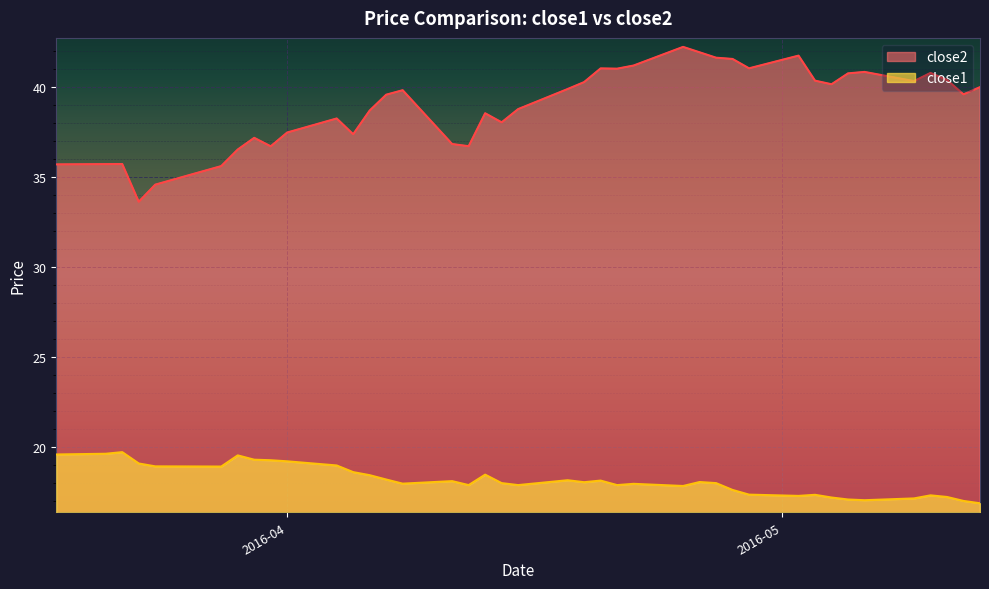

True or false: close1 and close2 cross at least once.

False